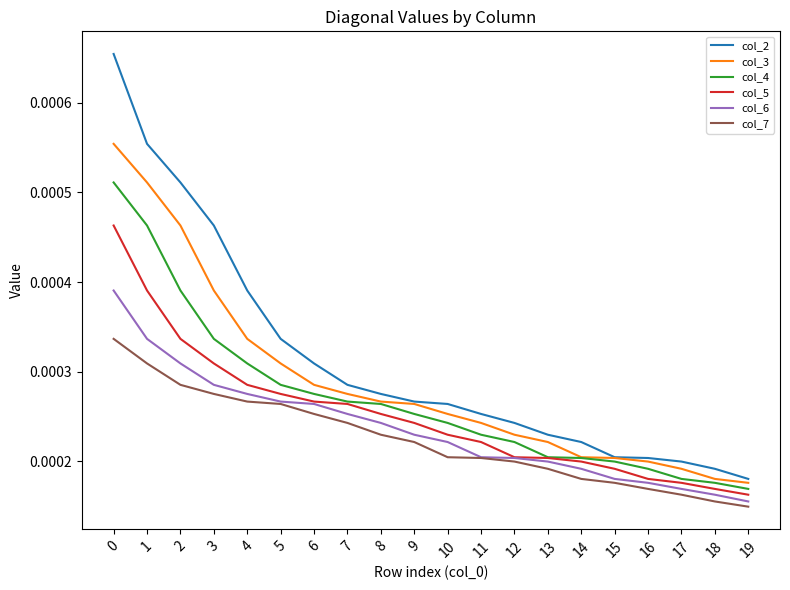

True or false: col_3 and col_7 intersect in this chart.

False